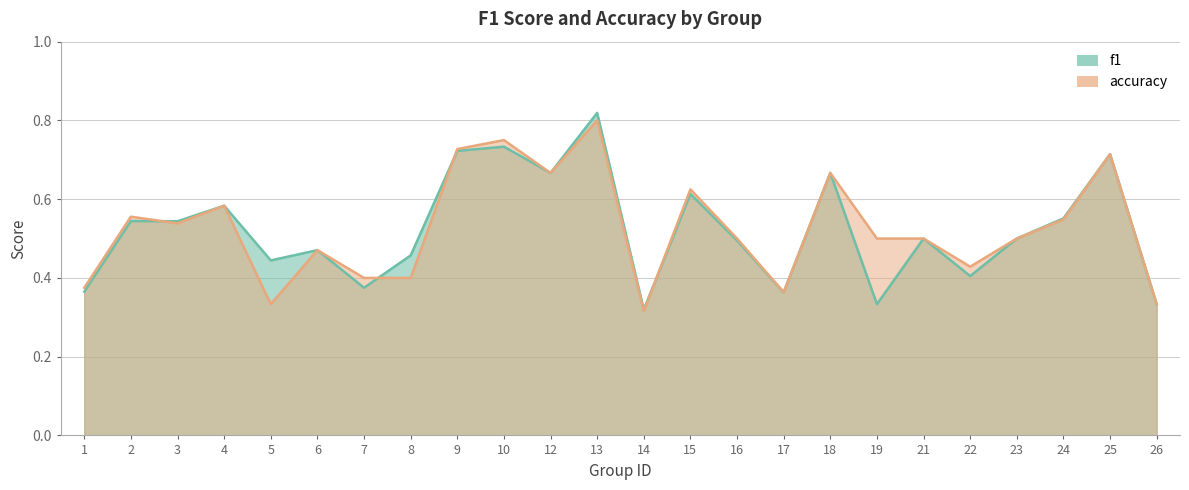

What is the maximum value shown in the chart?

0.8